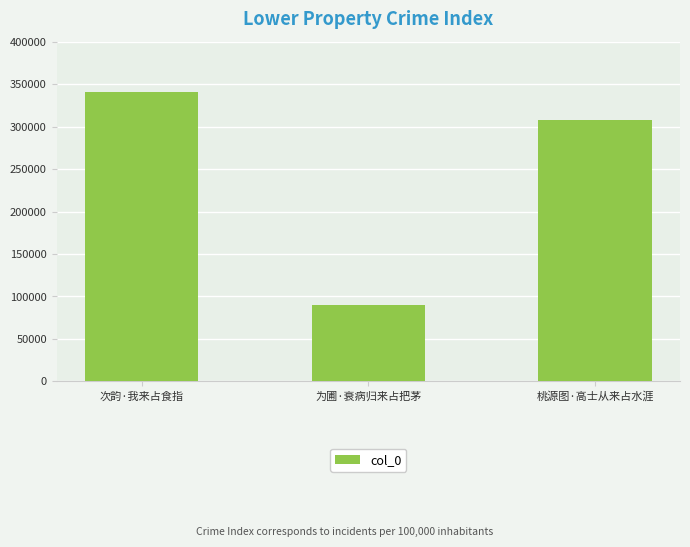

Count the number of categories in the chart.

3